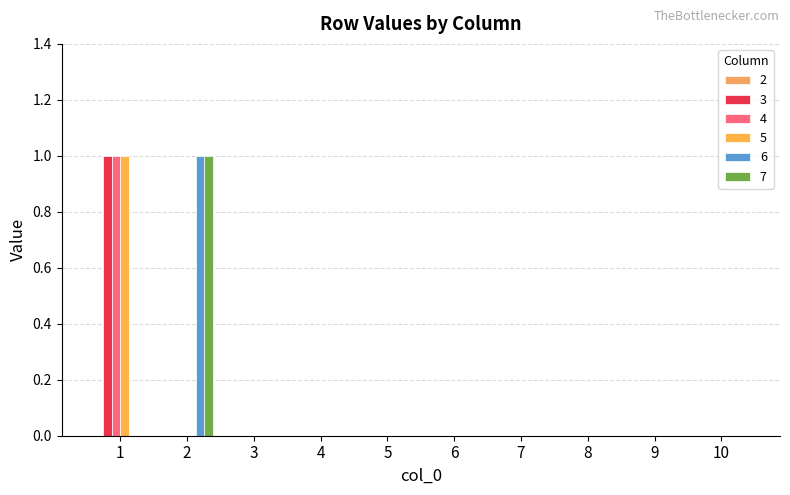

Reading left to right, what are all the values shown in this chart?

3: 1	0	0	0	0	0	0	0	0	0
4: 1	0	0	0	0	0	0	0	0	0
5: 1	0	0	0	0	0	0	0	0	0
6: 0	1	0	0	0	0	0	0	0	0
7: 0	1	0	0	0	0	0	0	0	0